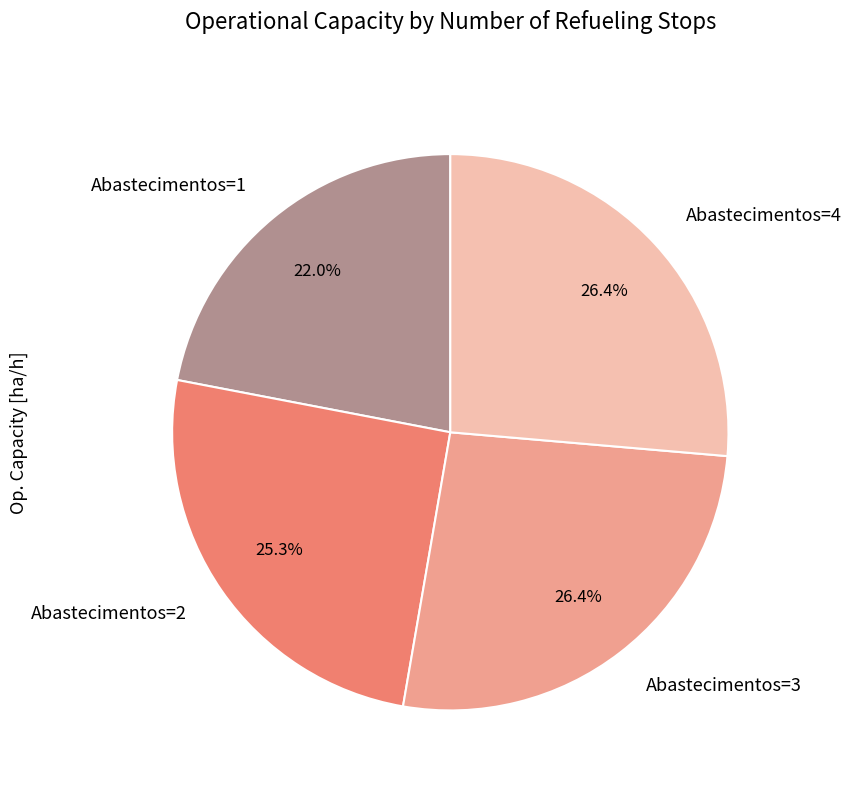

To the nearest percent, what portion does Abastecimentos=3 represent?

26%